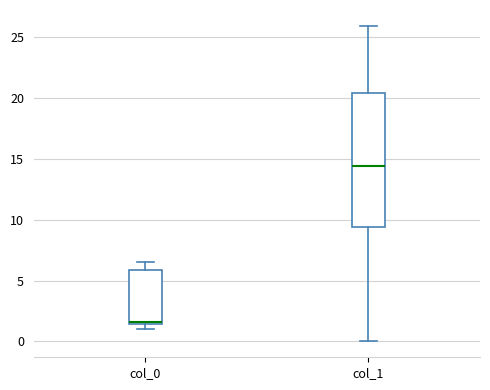

Comparing the boxes themselves (not the whiskers), which one is the tallest?

col_1